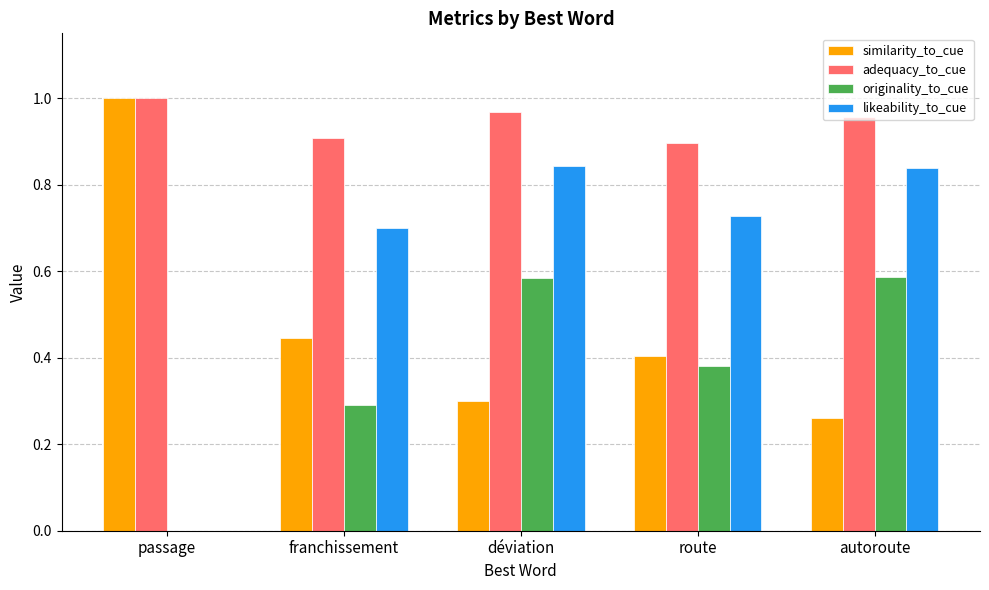

Is the value of adequacy_to_cue at franchissement greater than the value of likeability_to_cue at passage?

Yes